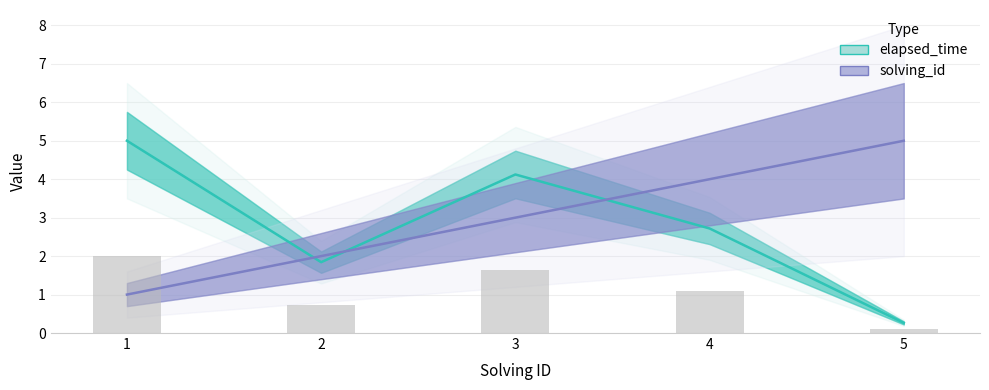

What is the difference between the maximum and minimum values in the solving_id series?

4.0